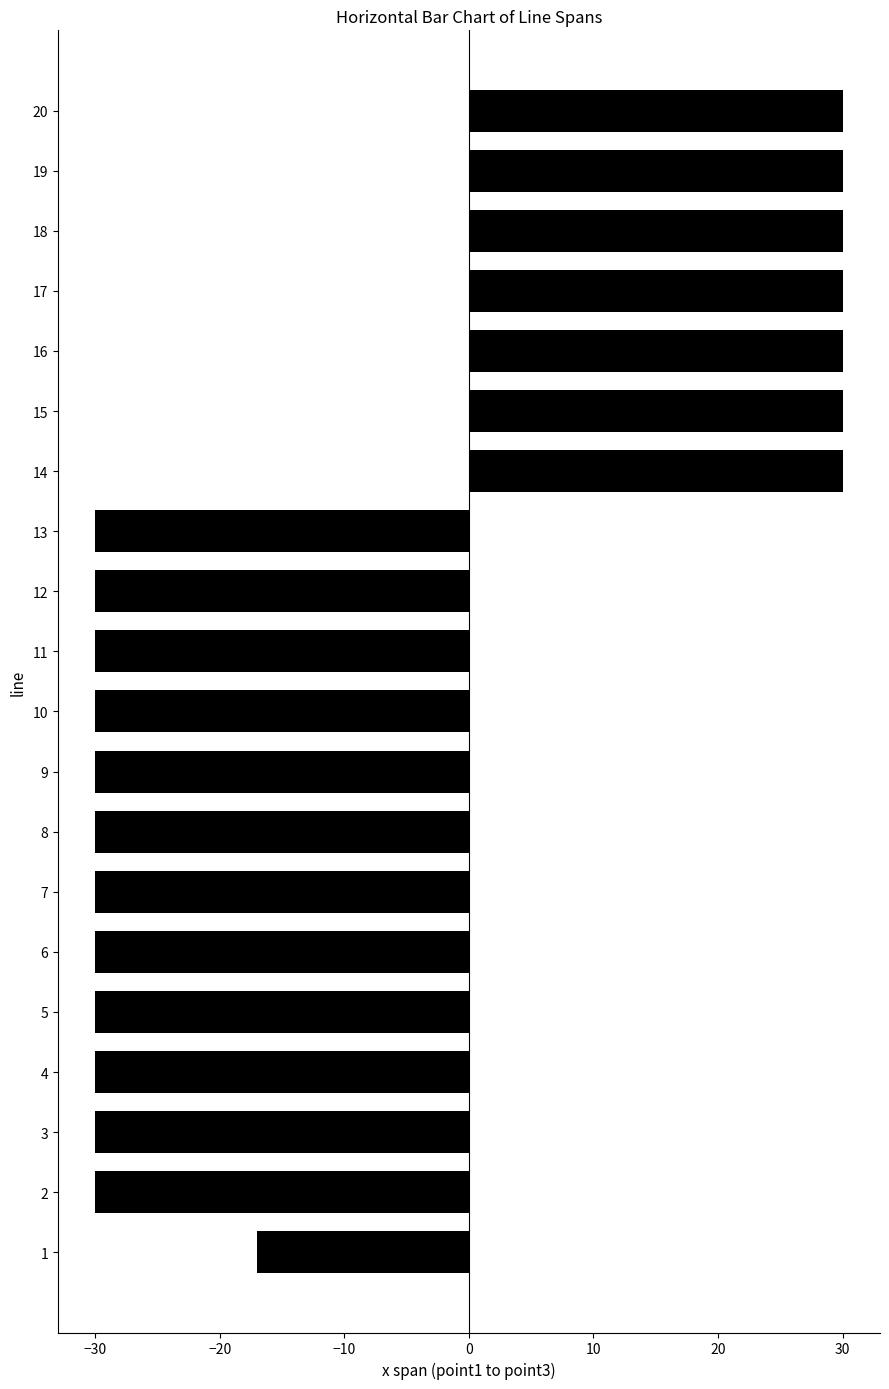

Which has a higher value, 5 or 17?

17